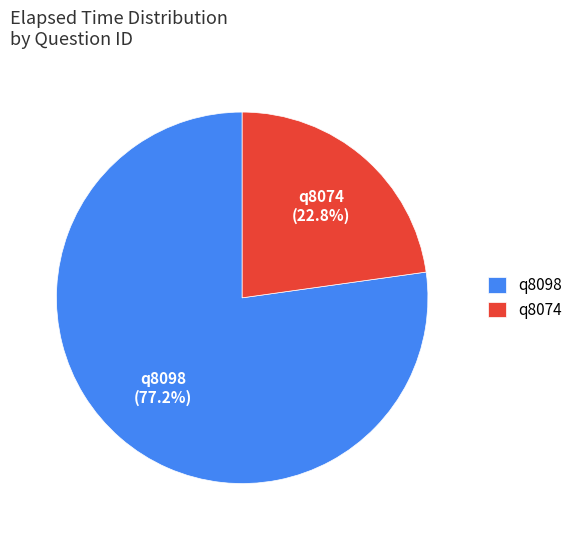

What percentage is the q8098 slice, to the nearest percent?

77%